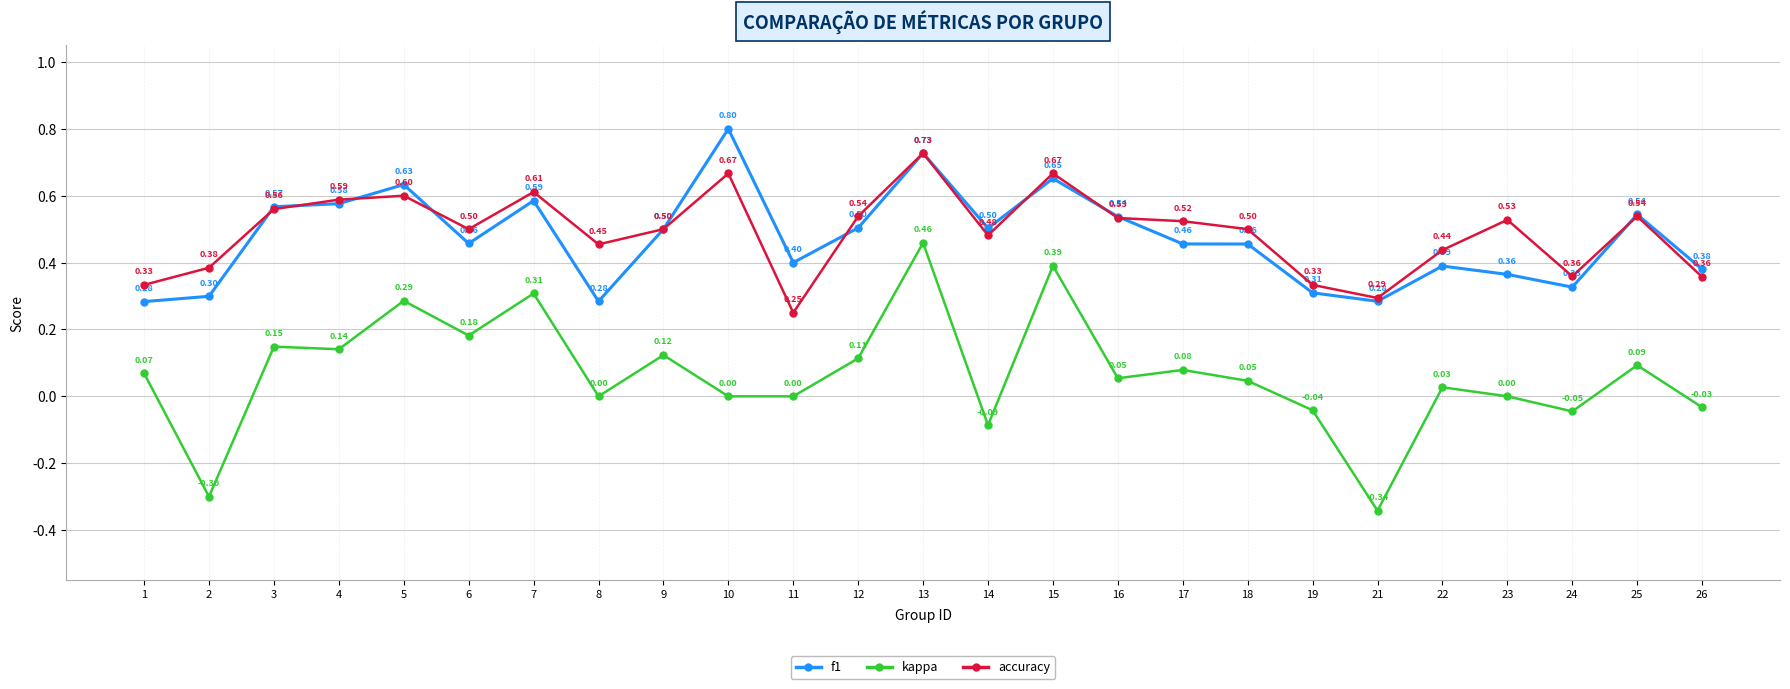

Which series has the widest spread of values?

kappa